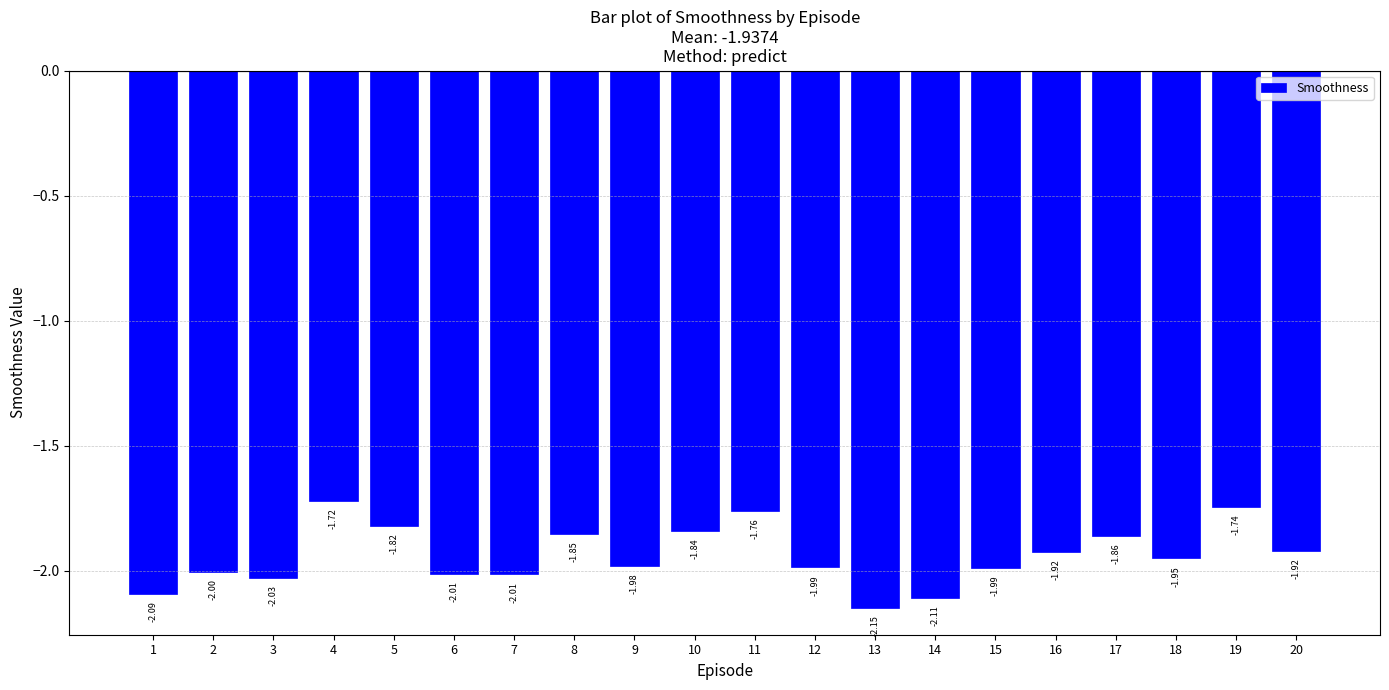

Which has a higher value, 9 or 18?

18